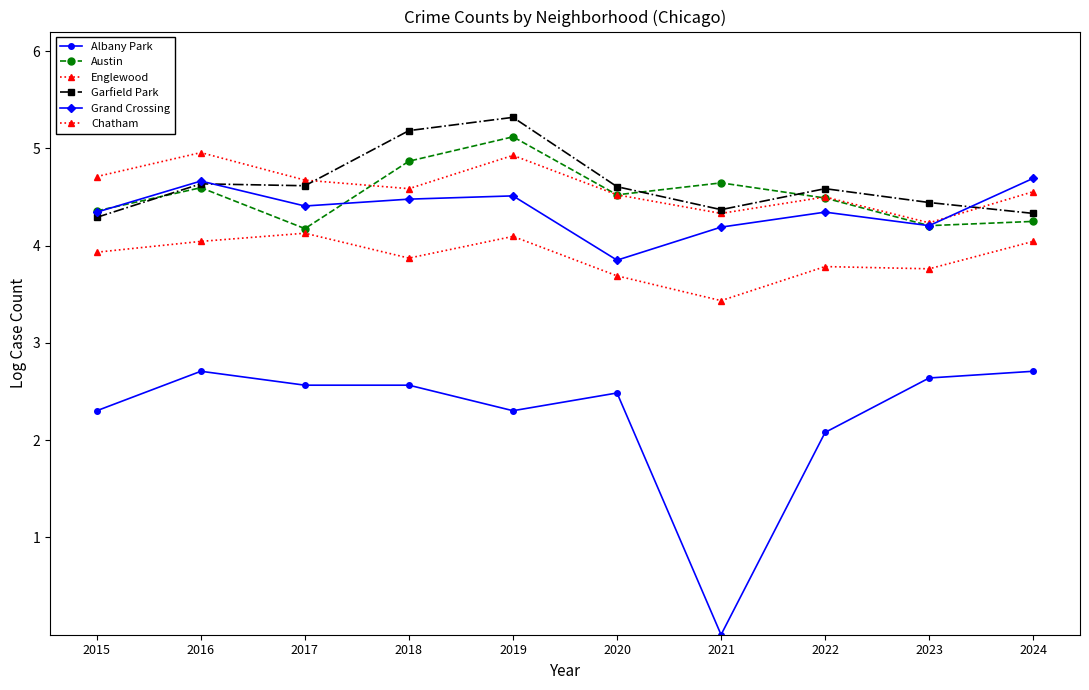

What is the maximum value shown in the chart?

5.3